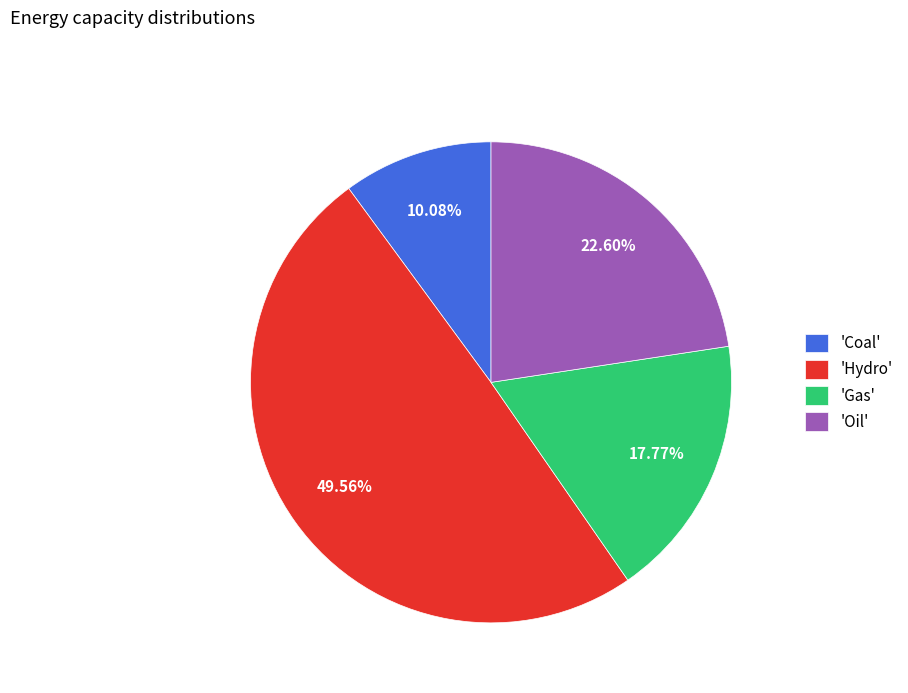

Is the sum of 'Coal' and 'Hydro' greater than half?

Yes